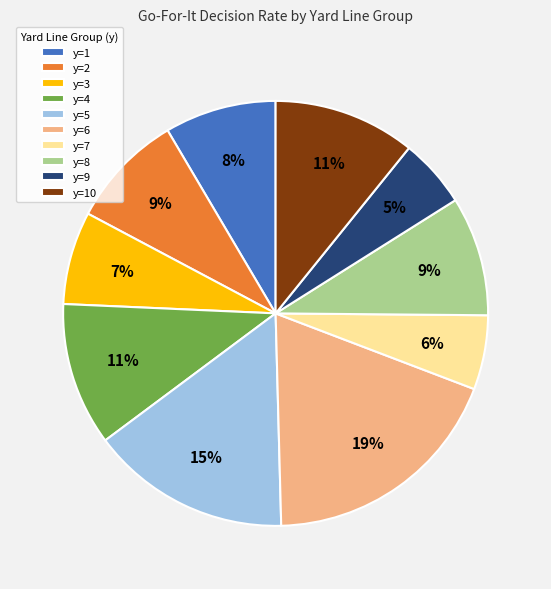

Count the number of slices in the pie.

10